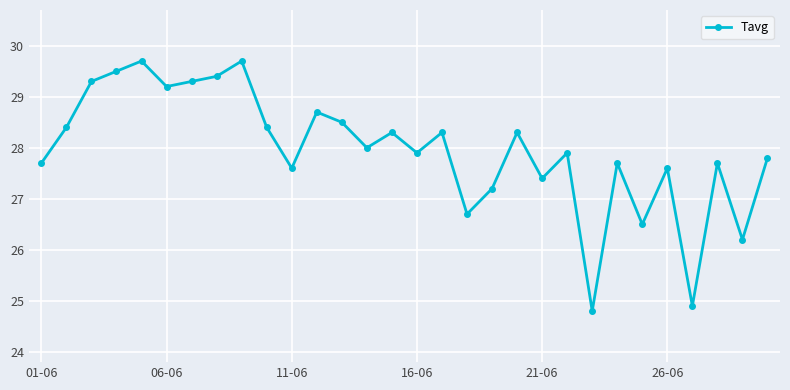

How many data points are less than 28?

15